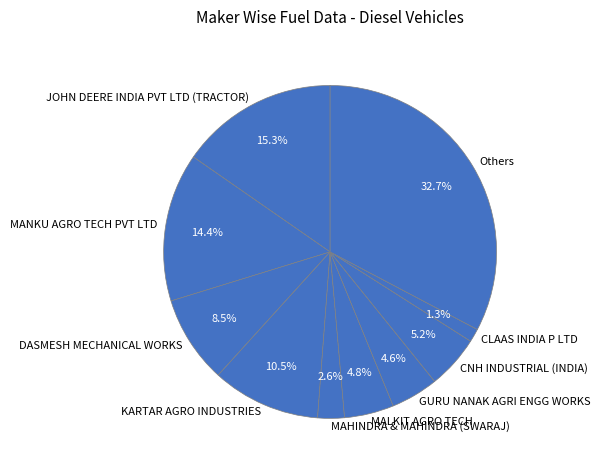

How many slices are in this pie chart?

10